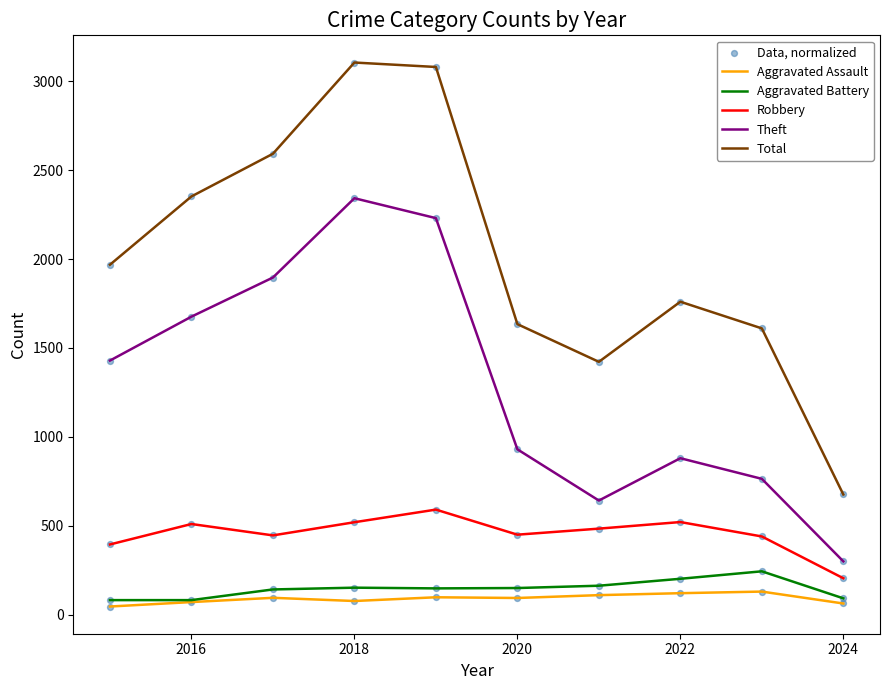

Which series has the widest spread of values?

Total